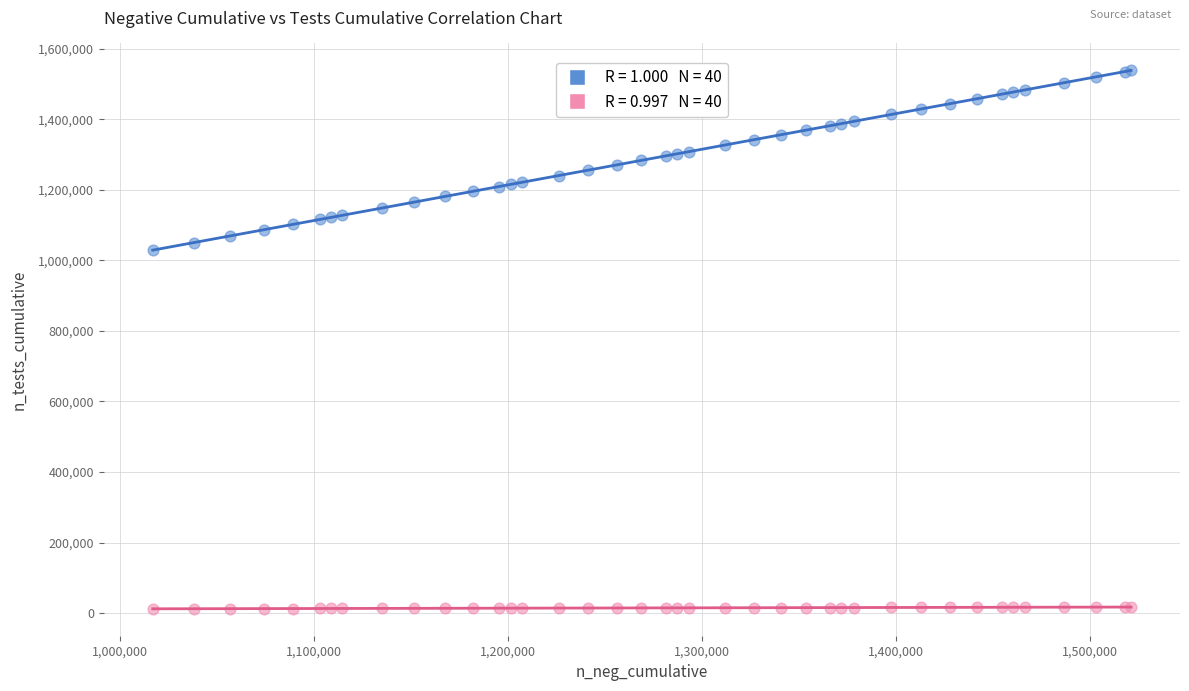

Across all series, what Y value is closest to 775414?

1029131